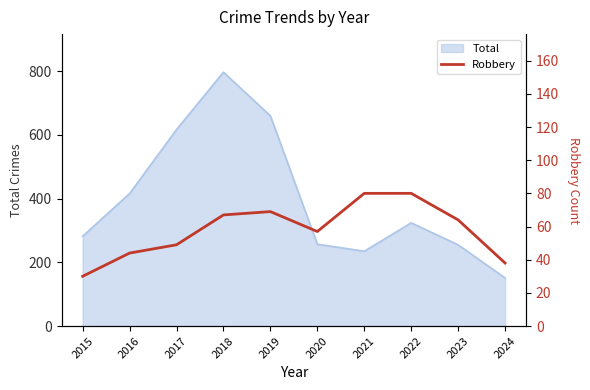

What is the value of the 4th point from the left?

67